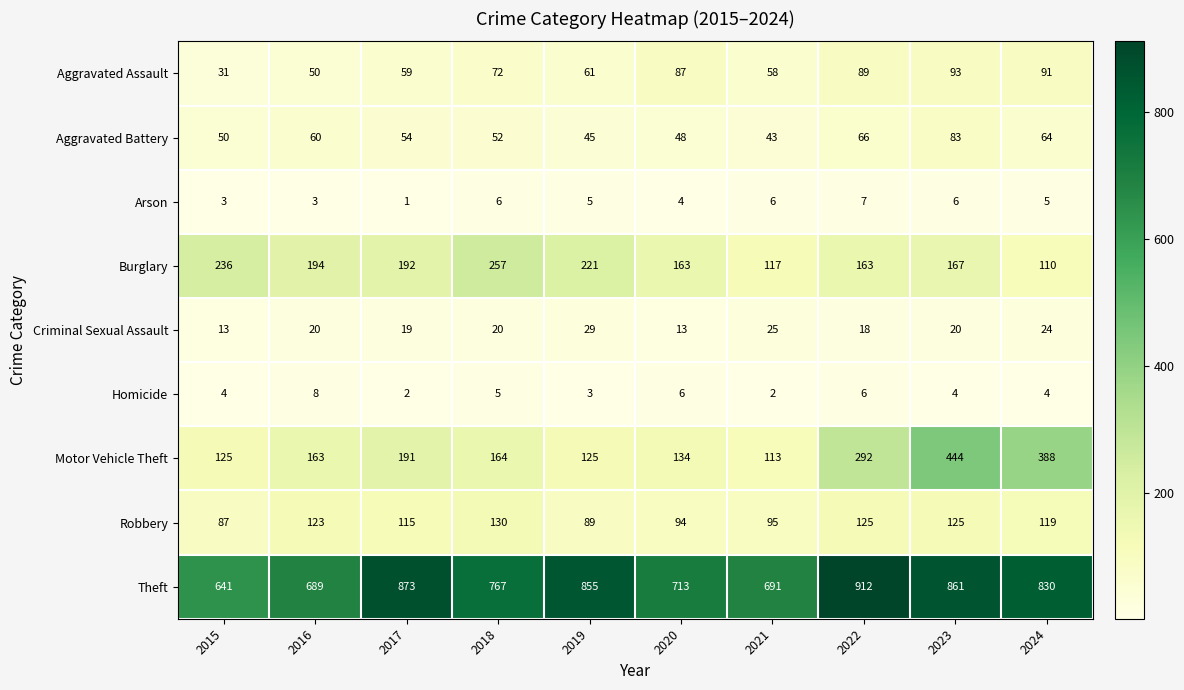

What is the greatest value displayed?

912